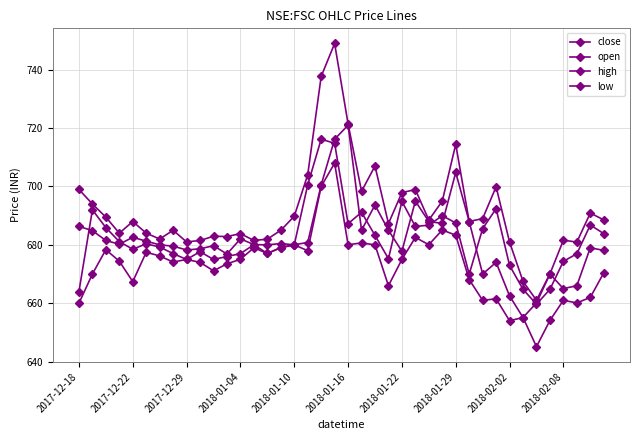

At how many categories does at least one series exceed 717?

3